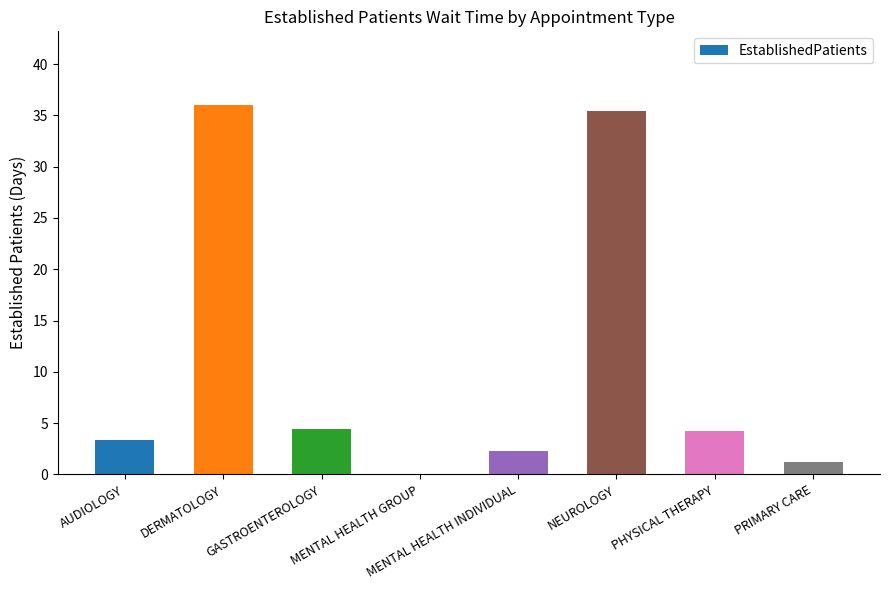

Which has a higher value, NEUROLOGY or MENTAL HEALTH GROUP?

NEUROLOGY